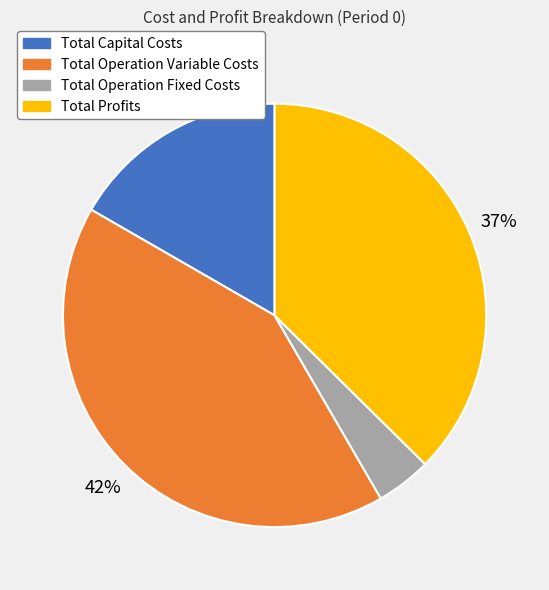

How many segments does this pie chart have?

4